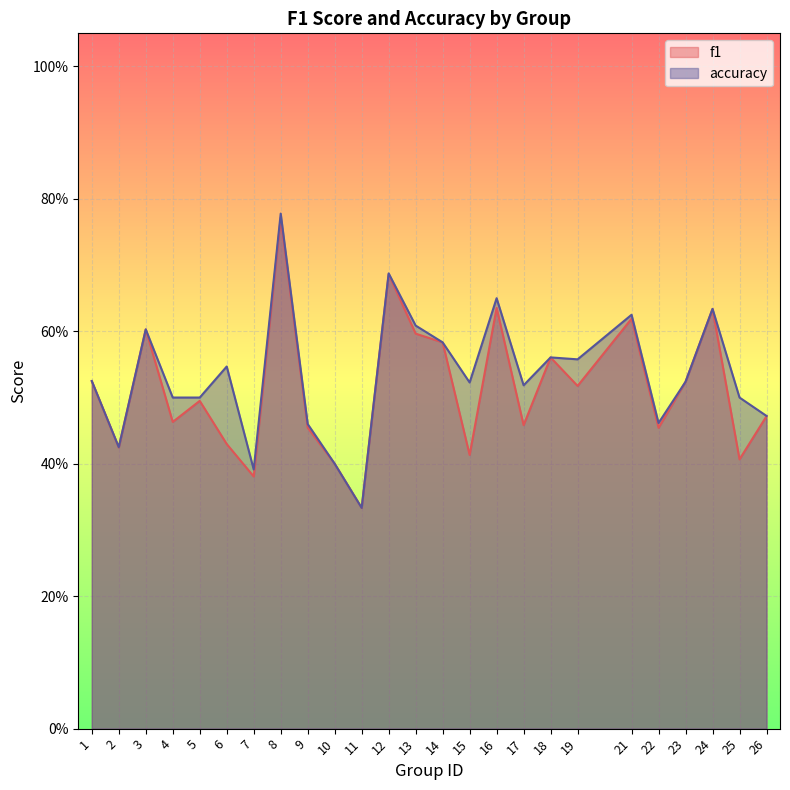

Reading left to right, list all the values displayed in this chart.

f1: 0.5	0.4	0.6	0.5	0.5	0.4	0.4	0.8	0.5	0.4	0.3	0.7	0.6	0.6	0.4	0.6	0.5	0.6	0.5	0.6	0.5	0.5	0.6	0.4	0.5
accuracy: 0.5	0.4	0.6	0.5	0.5	0.5	0.4	0.8	0.5	0.4	0.3	0.7	0.6	0.6	0.5	0.7	0.5	0.6	0.6	0.6	0.5	0.5	0.6	0.5	0.5